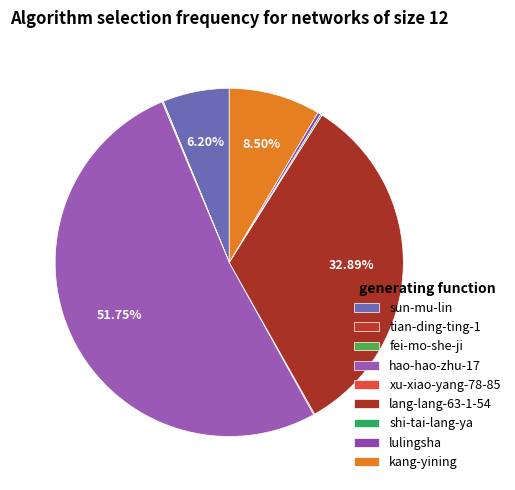

The lang-lang-63-1-54 slice represents 33% of the pie. True or false?

True